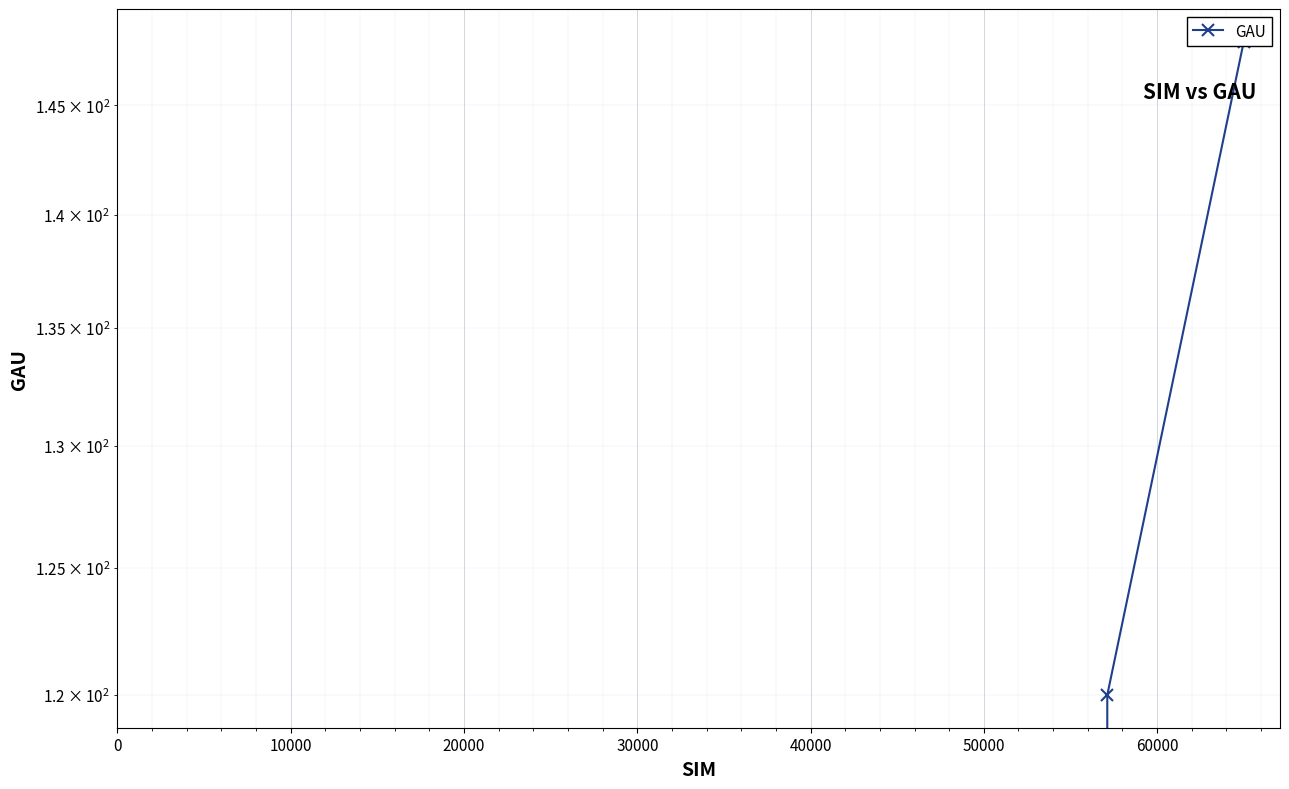

What is the value of the 3rd point from the left?

148